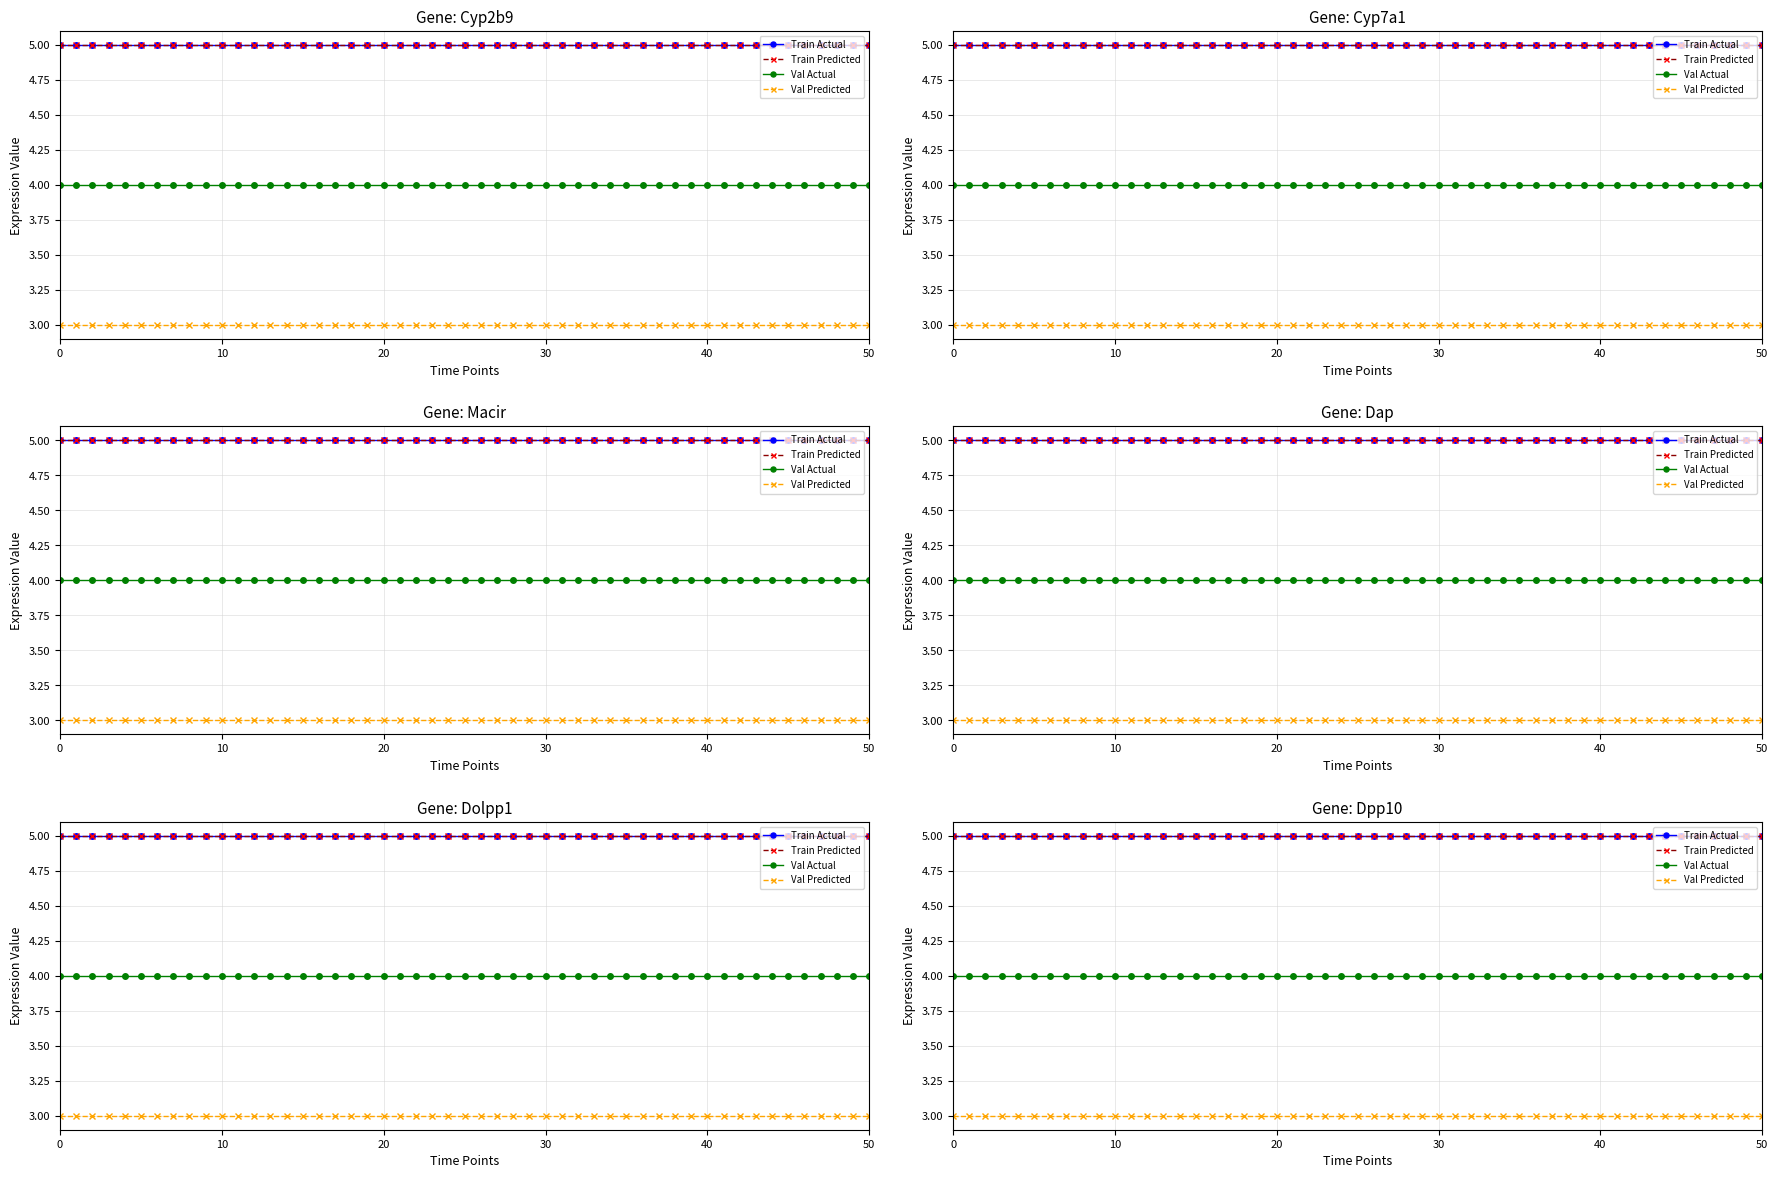

At 7, list the series in order from smallest to largest.

Series6, Series5, Val Predicted, Val Actual, Train Actual, Train Predicted